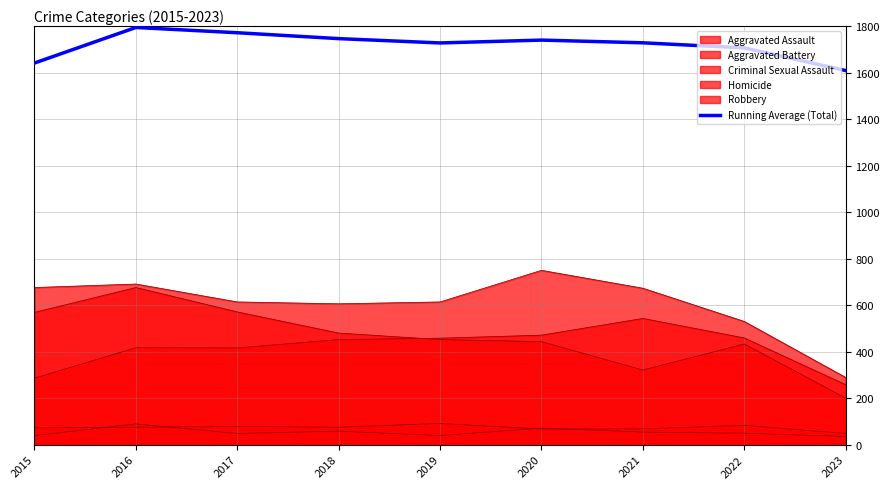

Reading left to right, extract all data points from this chart.

2015=1642.0	2016=1795.0	2017=1772.3	2018=1747.0	2019=1728.4	2020=1740.7	2021=1729.0	2022=1707.1	2023=1609.7